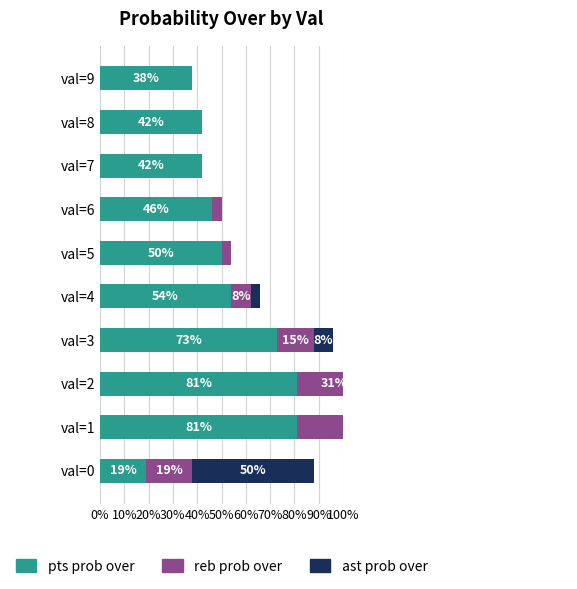

What is the label of the 5th bar from the right?

50%